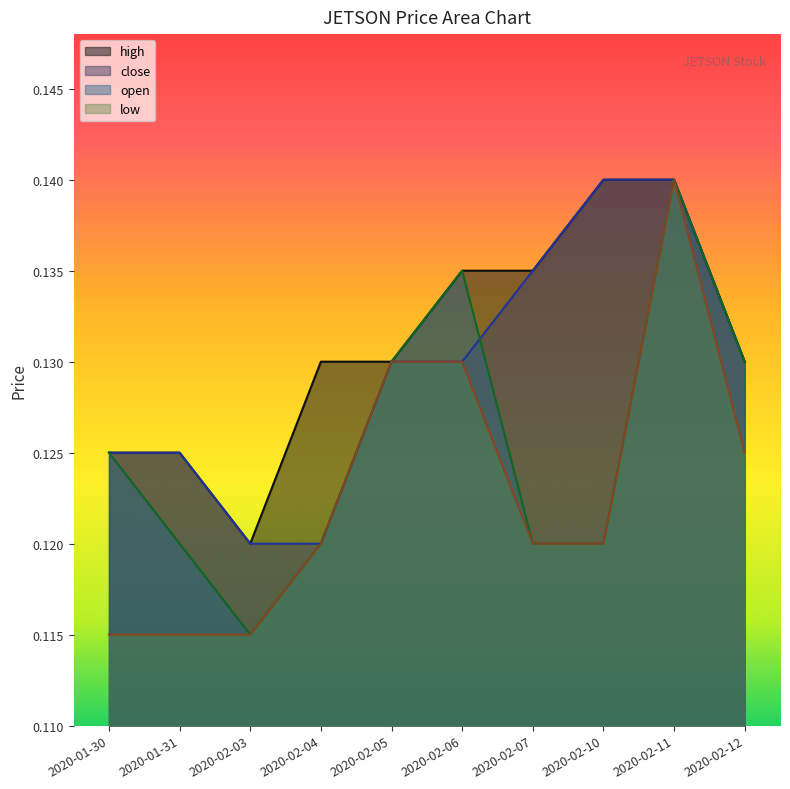

How many lines are shown in the chart?

4